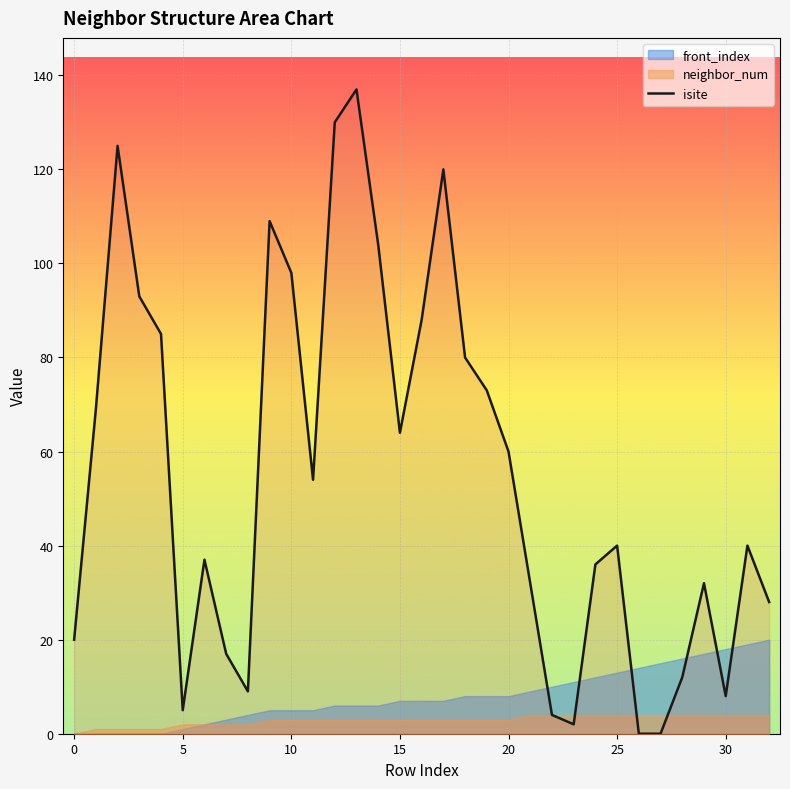

What is the maximum value shown in the chart?

137